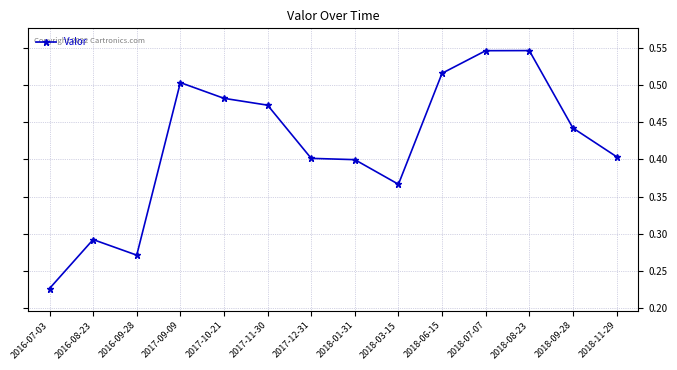

What is the label of the 13th point from the left?

2018-09-28